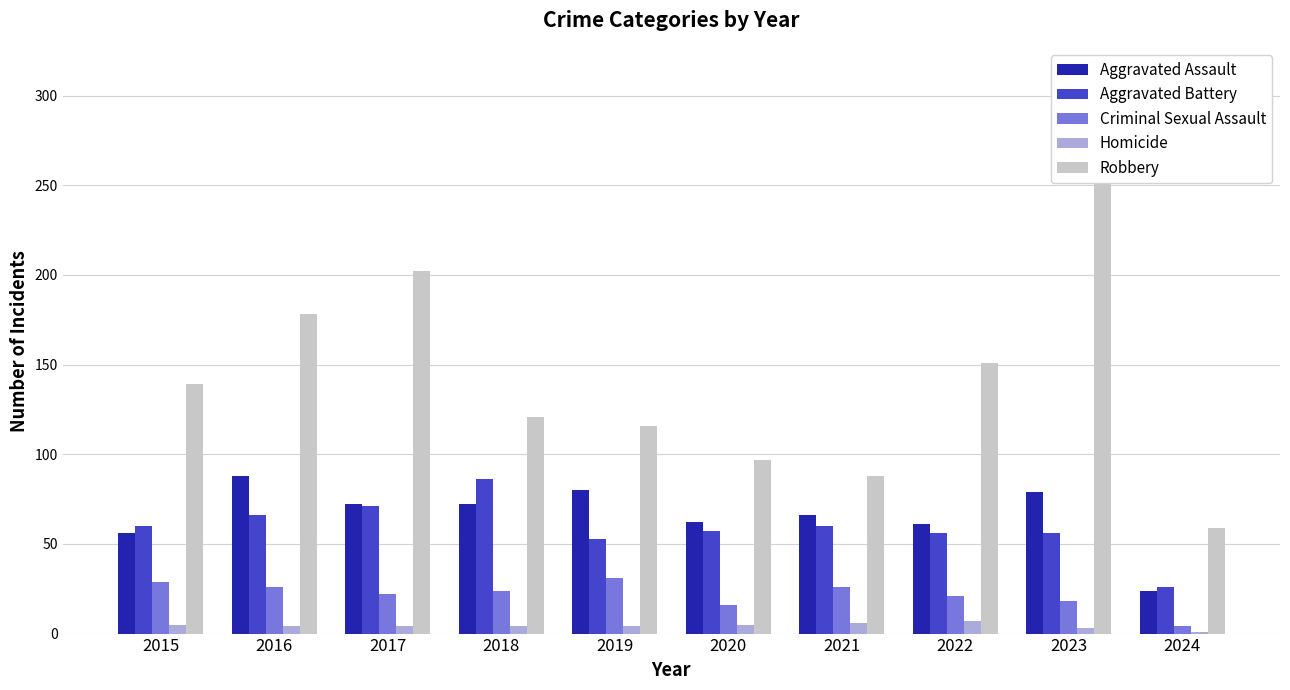

At which category is the sum across all series the highest?

2023